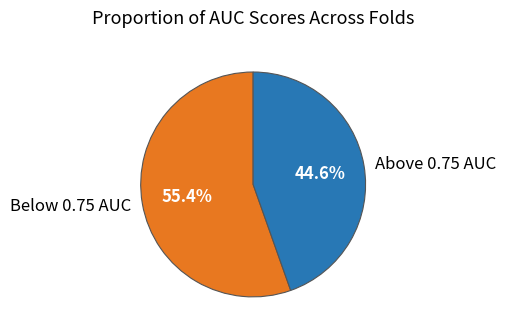

How many segments does this pie chart have?

2